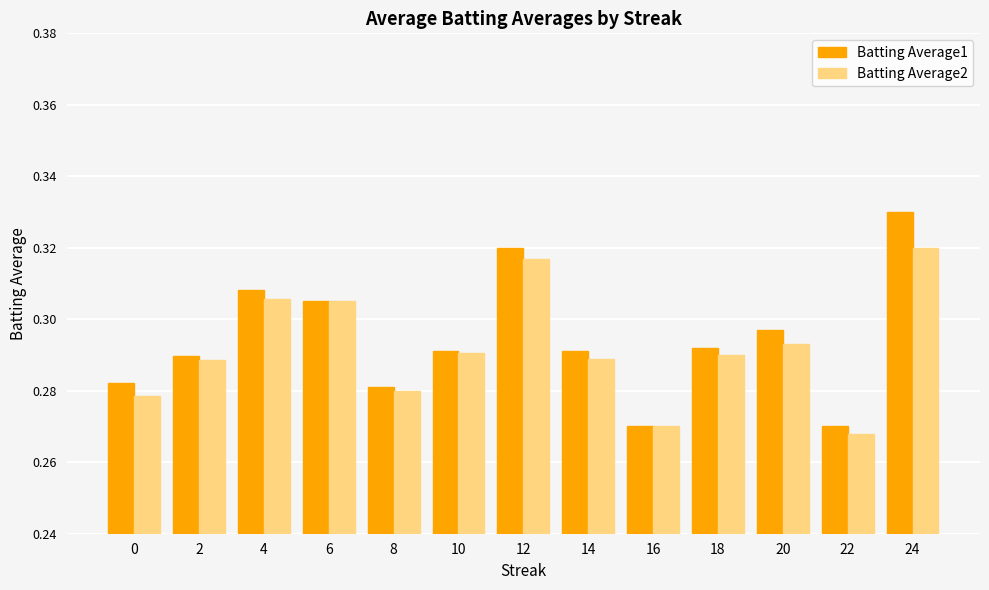

What is the sum of all Batting Average2 values?

3.8